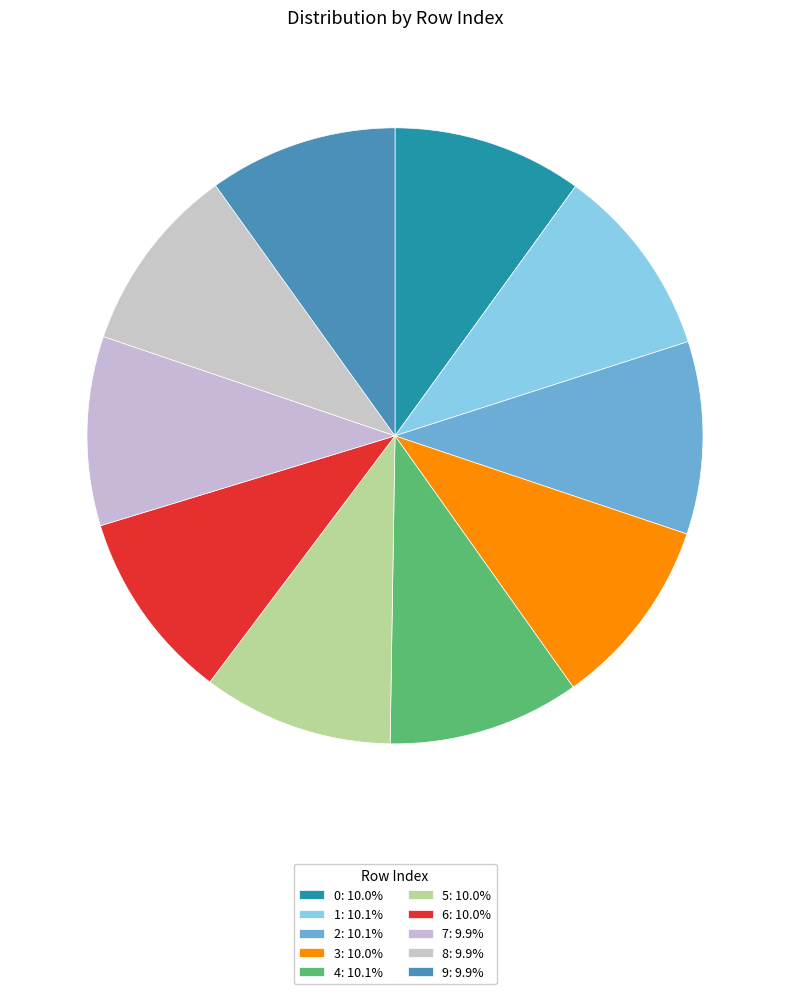

Combined, do 1 and 8 account for over 50%?

No